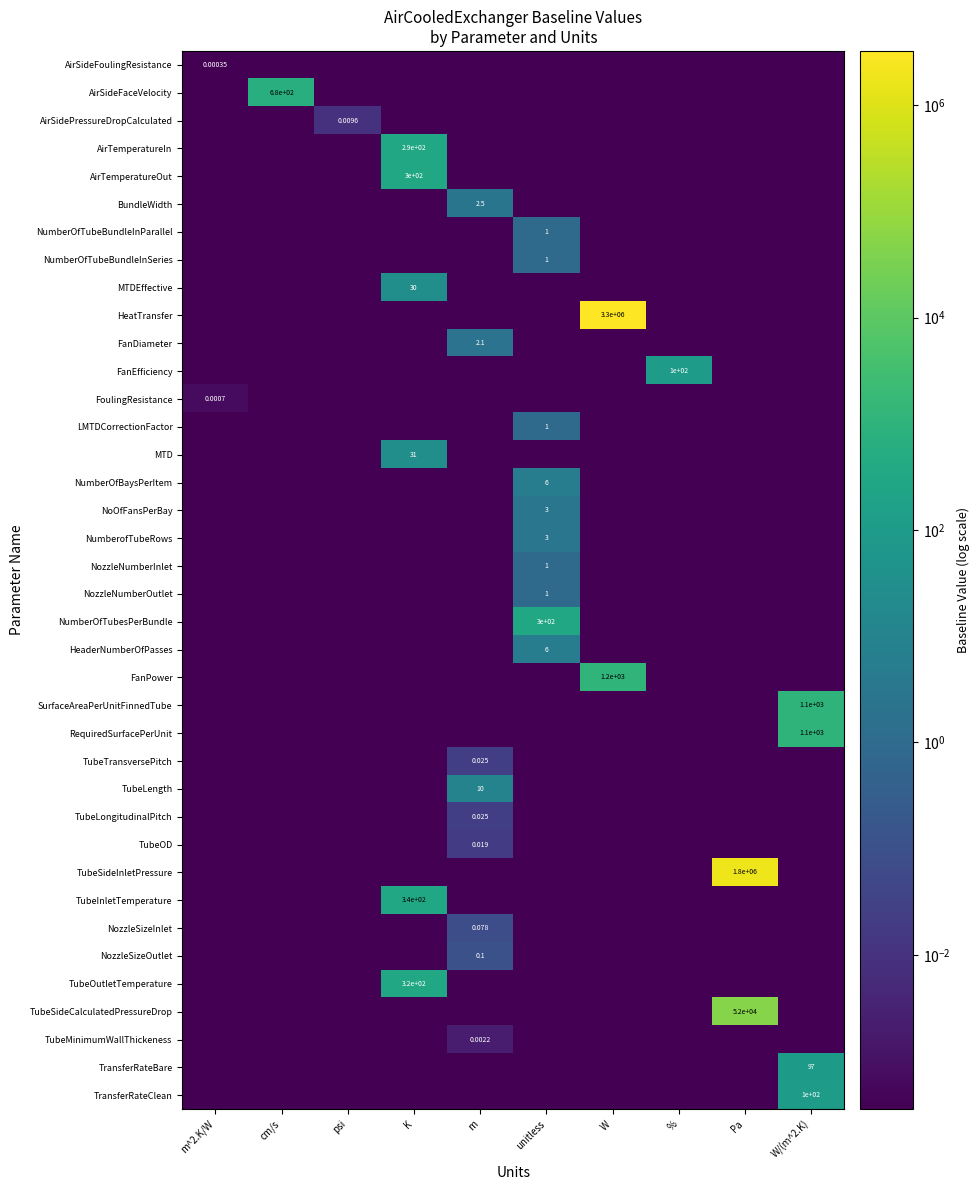

List the labels in order of TubeInletTemperature value, smallest first.

m^2.K/W, cm/s, psi, m, unitless, W, %, Pa, W/(m^2.K), K